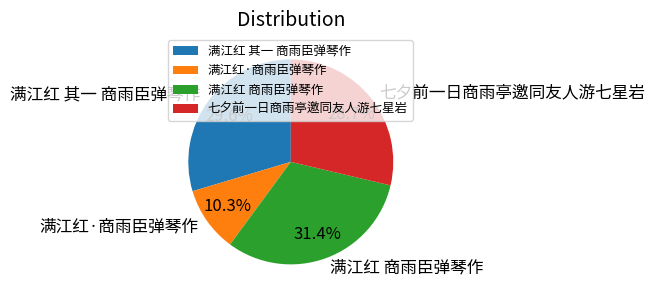

What percentage is the 满江红·商雨臣弹琴作 slice, to the nearest percent?

10%